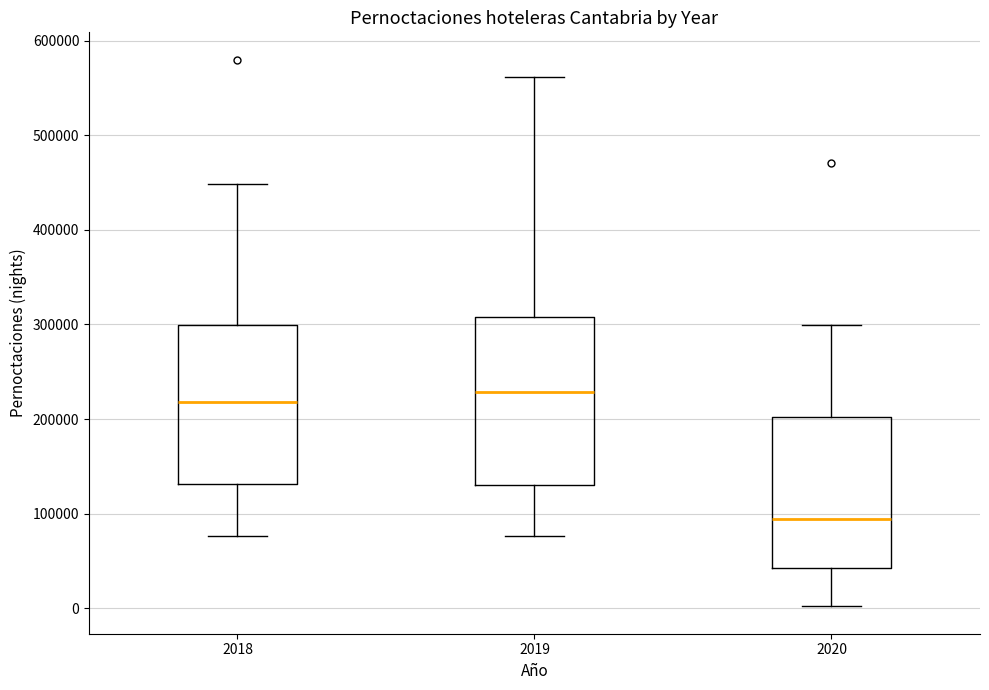

Reading left to right, transcribe this box plot: for each box, give where its median line is, the range the box spans, and where its two whiskers end, as read against the y-axis. The values are not printed on the chart, so give them approximately, as read against the axis.

2018: median 220000, box 130000 to 300000, whiskers 80000 to 450000
2019: median 230000, box 130000 to 310000, whiskers 80000 to 560000
2020: median 90000, box 40000 to 200000, whiskers 0 to 300000